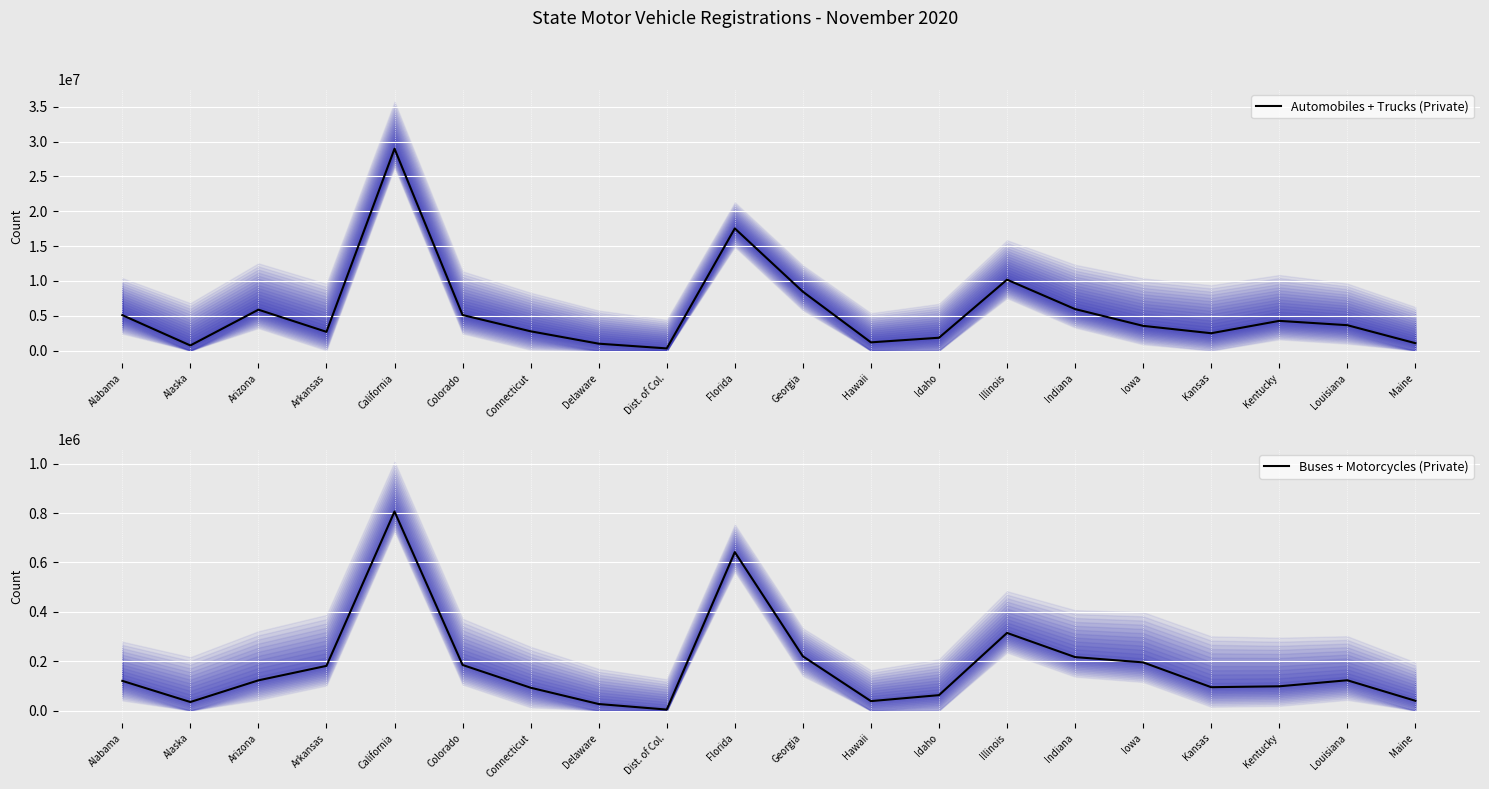

What is the difference between the Automobiles + Trucks (Private) values at Kentucky and Alabama?

821244